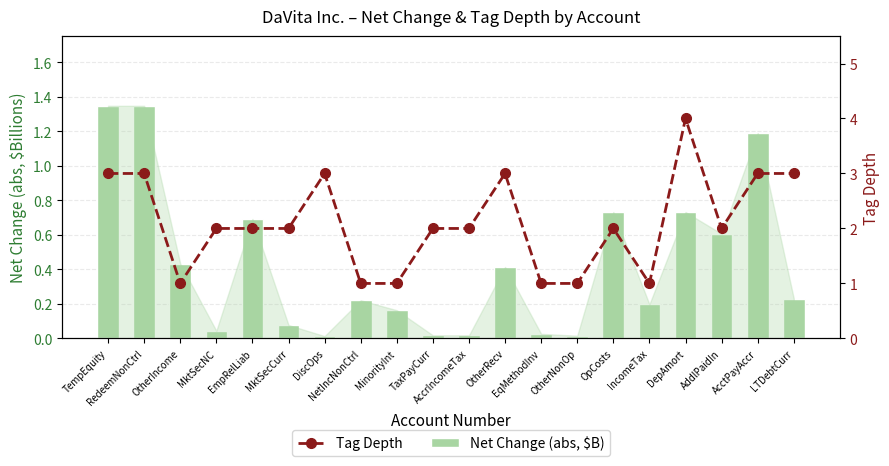

List the labels in order of Tag Depth value, largest first.

DepAmort, TempEquity, RedeemNonCtrl, DiscOps, OtherRecv, AcctPayAccr, LTDebtCurr, MktSecNC, EmpRelLiab, MktSecCurr, TaxPayCurr, AccrIncomeTax, OpCosts, AddlPaidIn, OtherIncome, NetIncNonCtrl, MinorityInt, EqMethodInv, OtherNonOp, IncomeTax